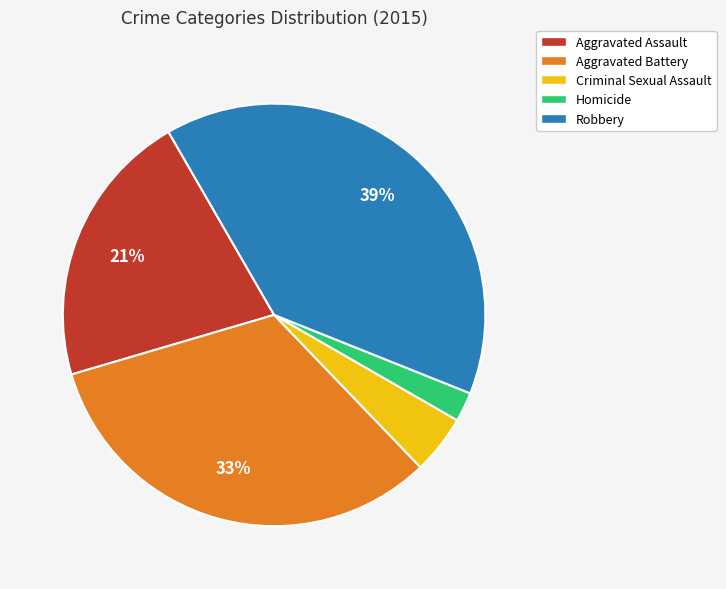

To the nearest percent, what portion does Aggravated Assault represent?

21%